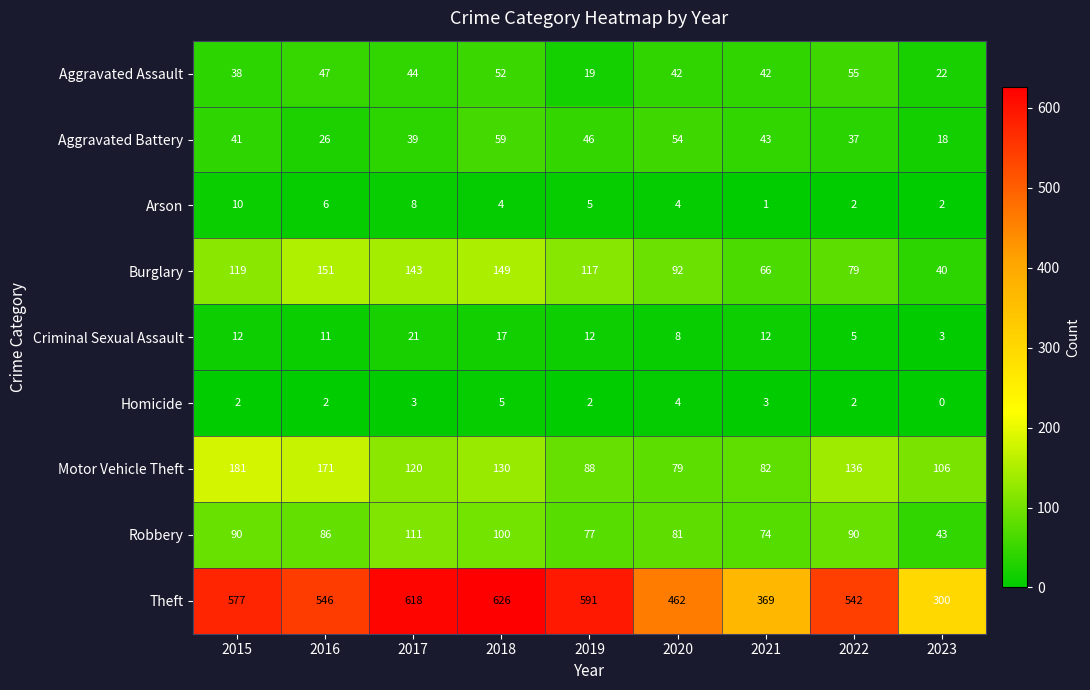

List the series in order of their peak value, lowest first.

Homicide, Arson, Criminal Sexual Assault, Aggravated Assault, Aggravated Battery, Robbery, Burglary, Motor Vehicle Theft, Theft